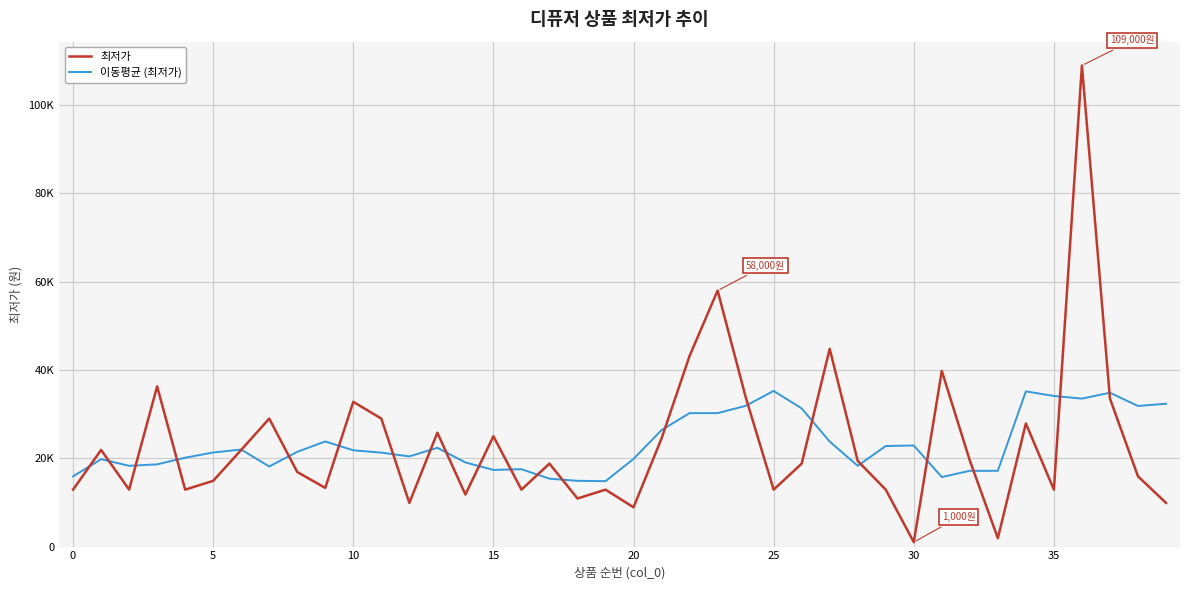

What are all the series names shown in the legend?

최저가, 이동평균 (최저가)